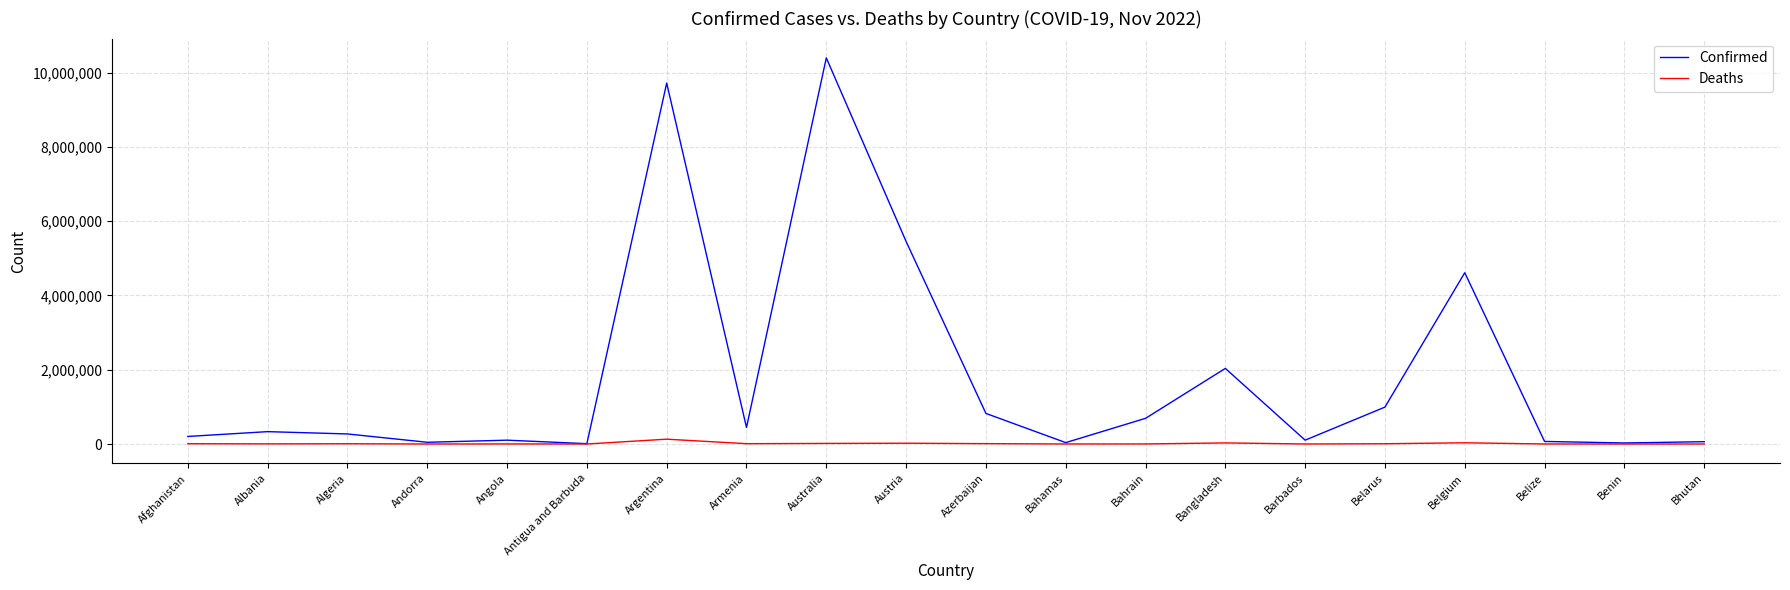

What position from the right is Belarus?

5